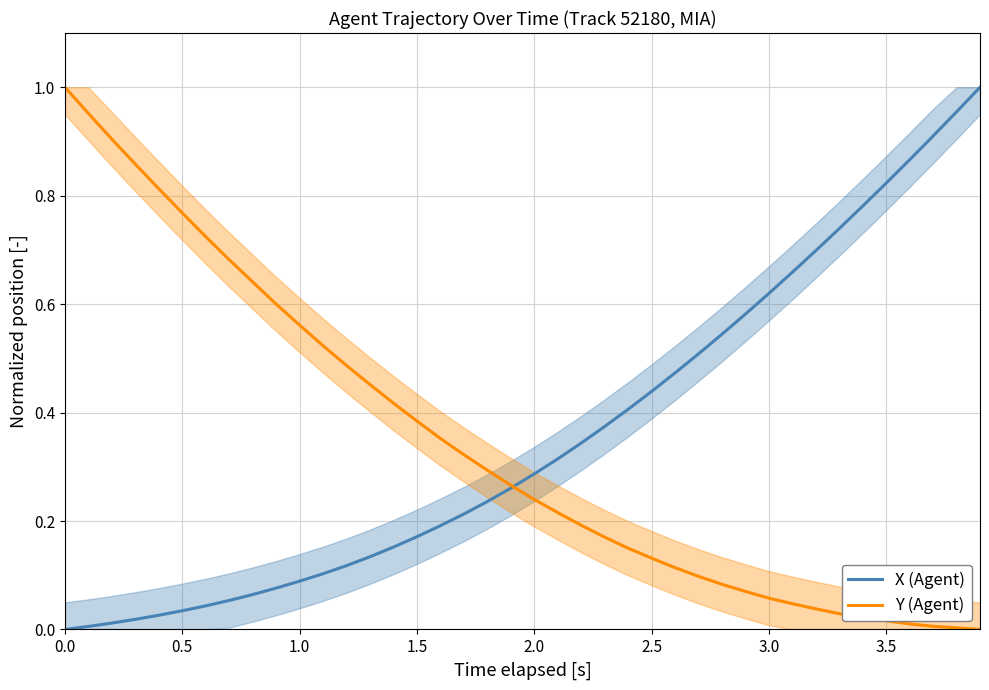

Reading left to right, transcribe all the data shown in this chart.

X (Agent): 0.0	0.0	0.0	0.0	0.0	0.0	0.0	0.1	0.1	0.1	0.1	0.1	0.1	0.1	0.2	0.2	0.2	0.2	0.2	0.3	0.3	0.3	0.3	0.4	0.4	0.4	0.5	0.5	0.5	0.6	0.6	0.7	0.7	0.7	0.8	0.8	0.9	0.9	1.0	1.0
Y (Agent): 1.0	1.0	0.9	0.9	0.8	0.8	0.7	0.7	0.6	0.6	0.6	0.5	0.5	0.5	0.4	0.4	0.4	0.3	0.3	0.3	0.2	0.2	0.2	0.2	0.1	0.1	0.1	0.1	0.1	0.1	0.1	0.0	0.0	0.0	0.0	0.0	0.0	0.0	0.0	0.0